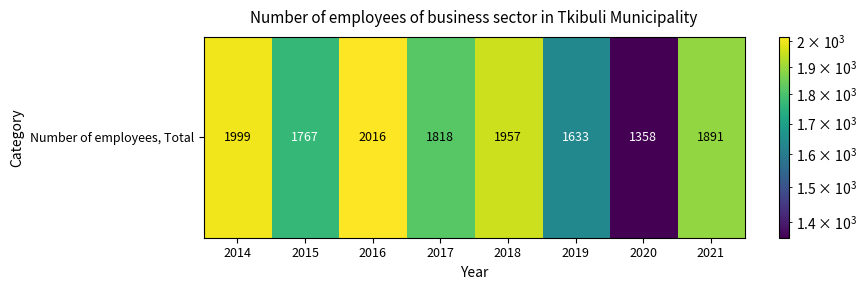

Reading left to right, transcribe all the data shown in this chart.

2014=1999	2015=1767	2016=2016	2017=1818	2018=1957	2019=1633	2020=1358	2021=1891